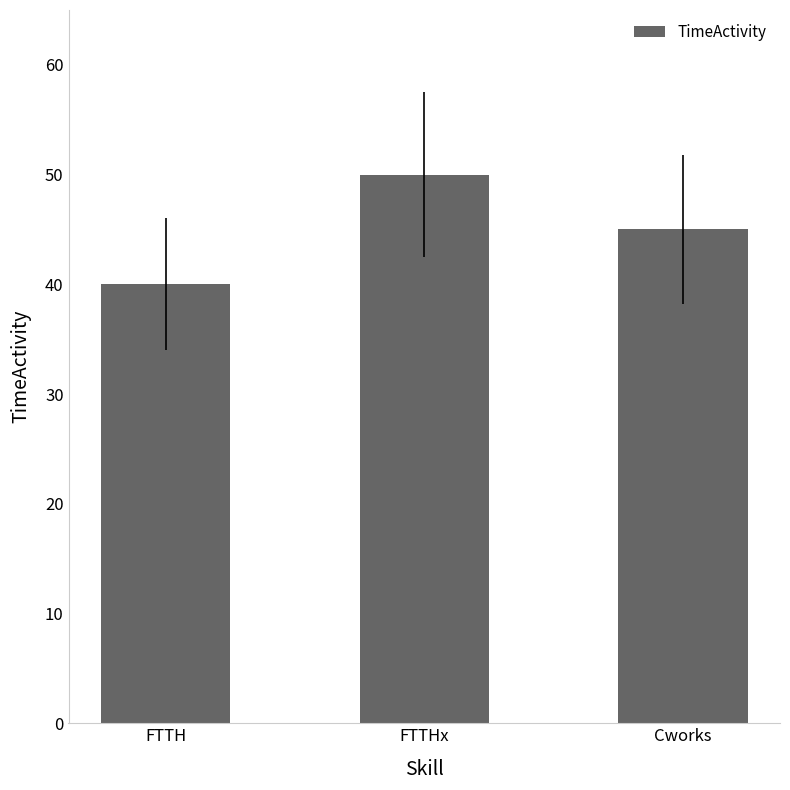

List the labels in order of value, largest first.

FTTHx, Cworks, FTTH